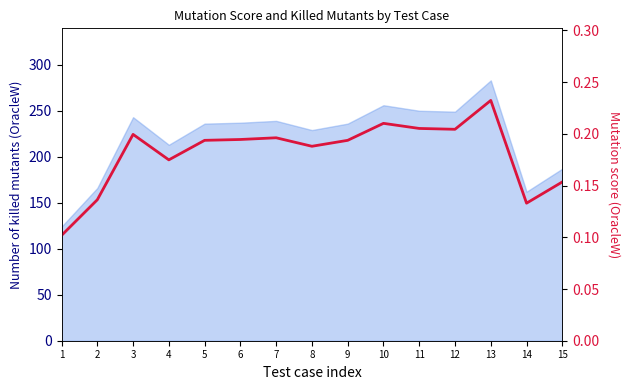

How many points are lower than both their immediate neighbors (excluding endpoints)?

4